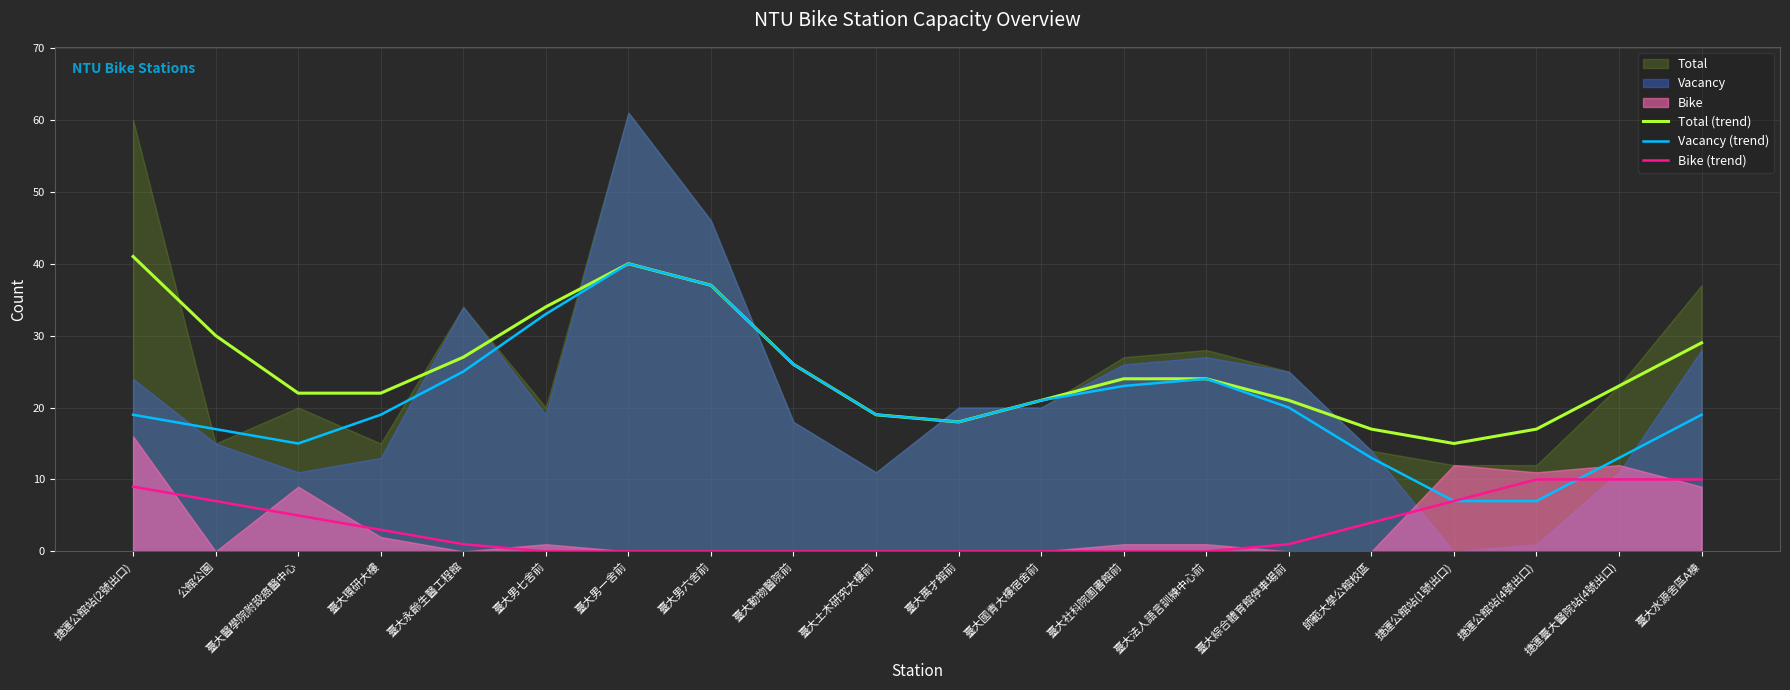

The value of Bike (trend) at 臺大社科院圖書館前 is 0. True or false?

True